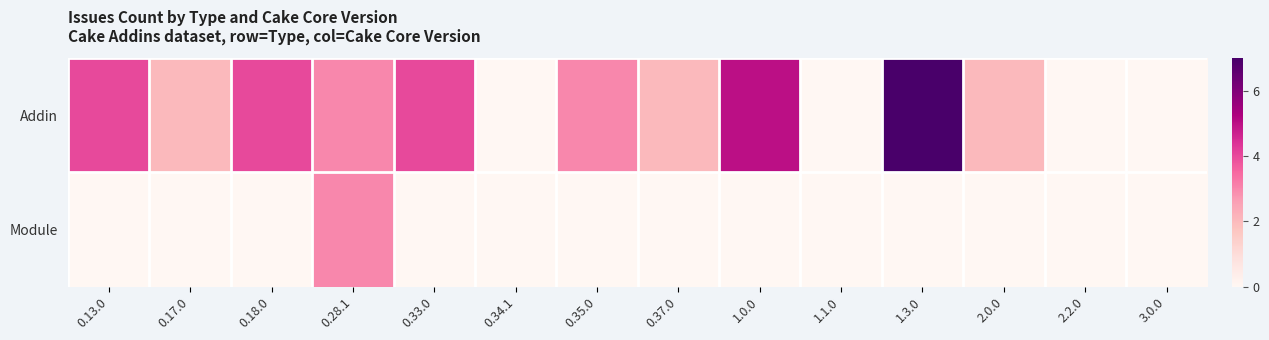

Count the number of categories in the chart.

14